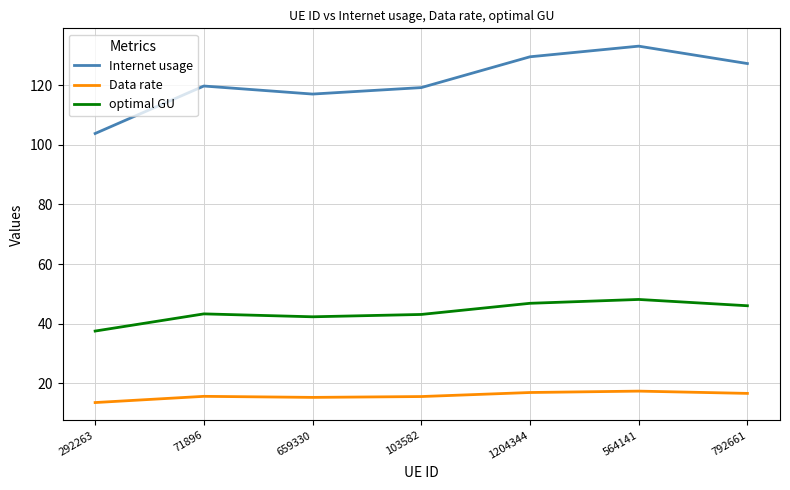

What is the approximate value of Internet usage at 659330?

117.0